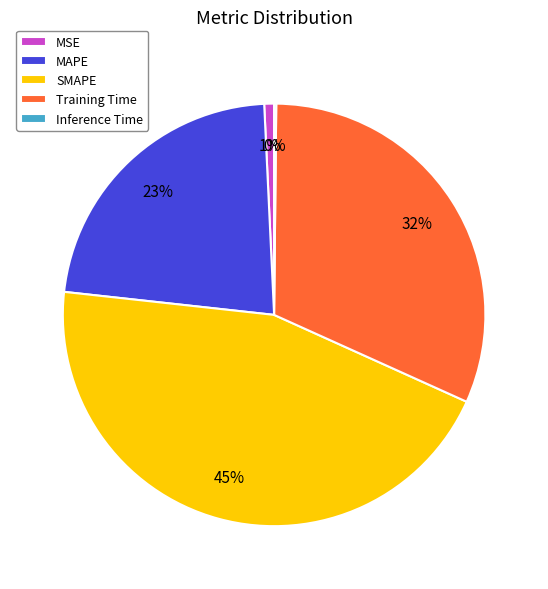

True or false: Training Time accounts for 32% of the total.

True